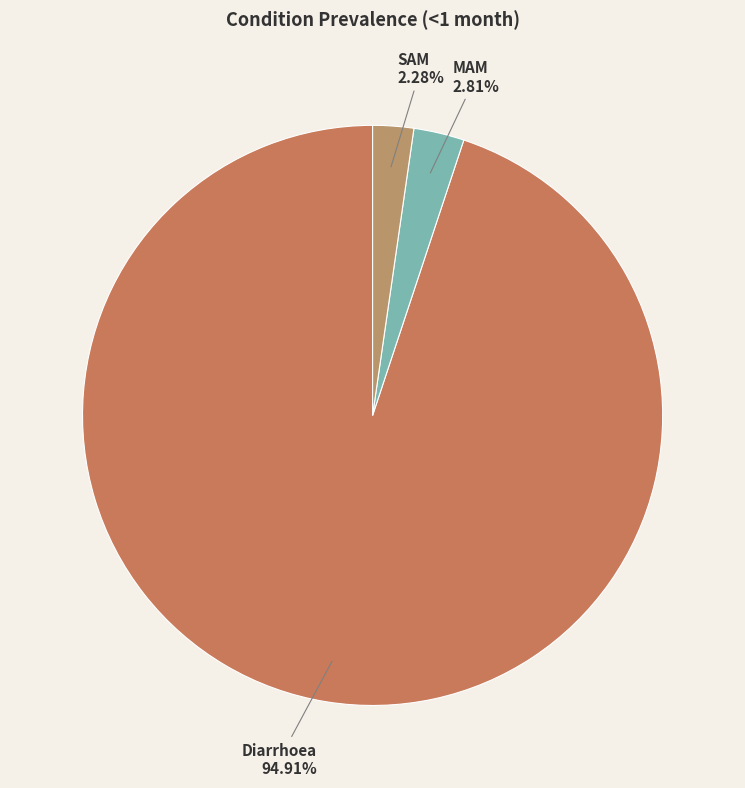

What is the largest slice in the pie chart?

Diarrhoea